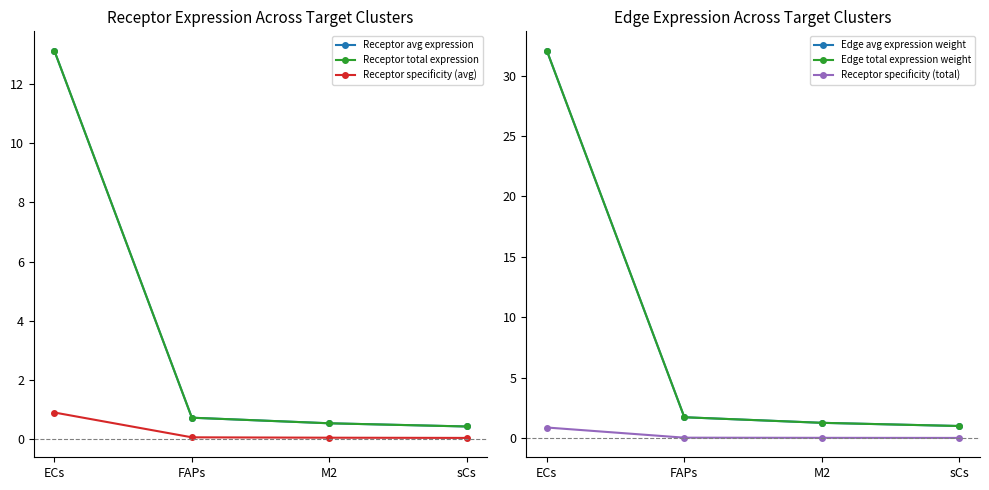

The value of Edge avg expression weight at ECs is 32.1. True or false?

True